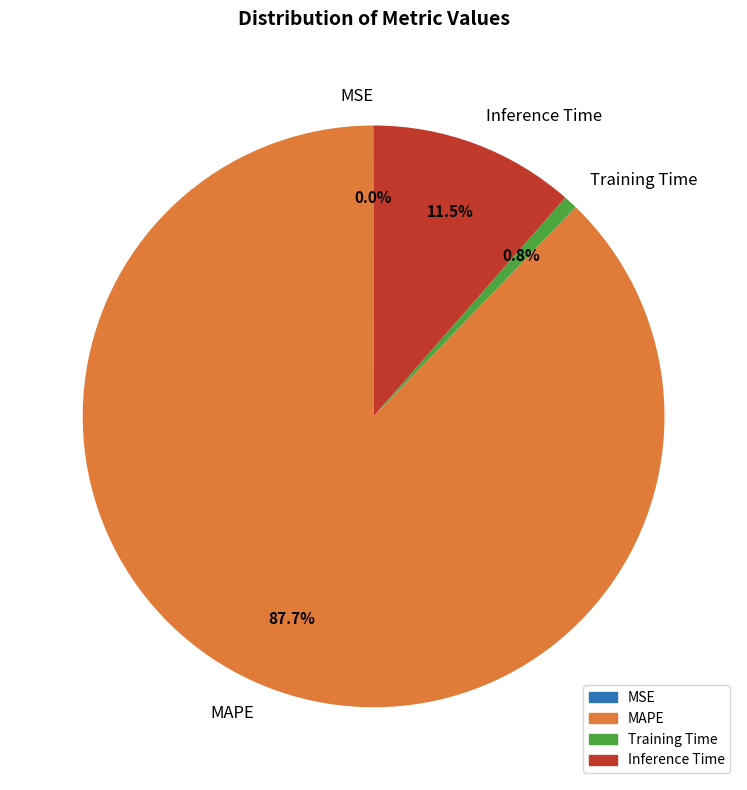

What is the majority slice?

MAPE